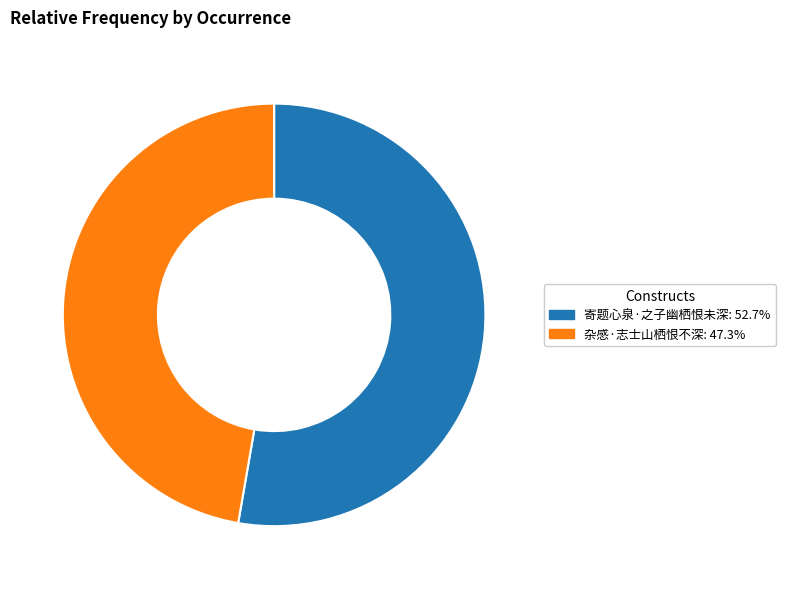

Combined, do 寄题心泉·之子幽栖恨未深: 52.7% and 杂感·志士山栖恨不深: 47.3% account for over 50%?

Yes